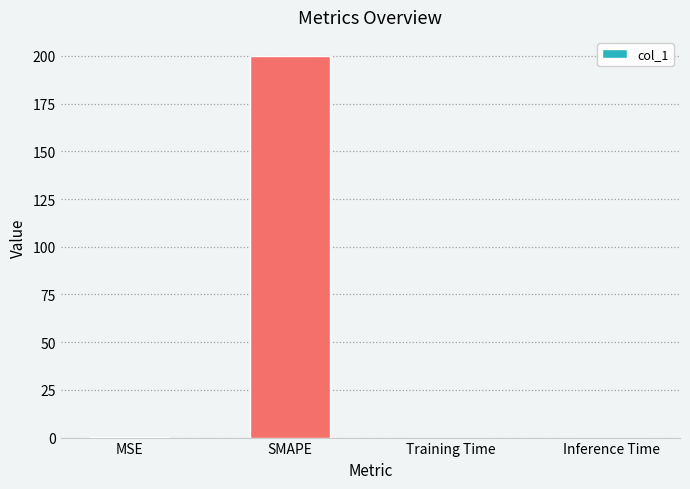

How many data points does each series have?

4